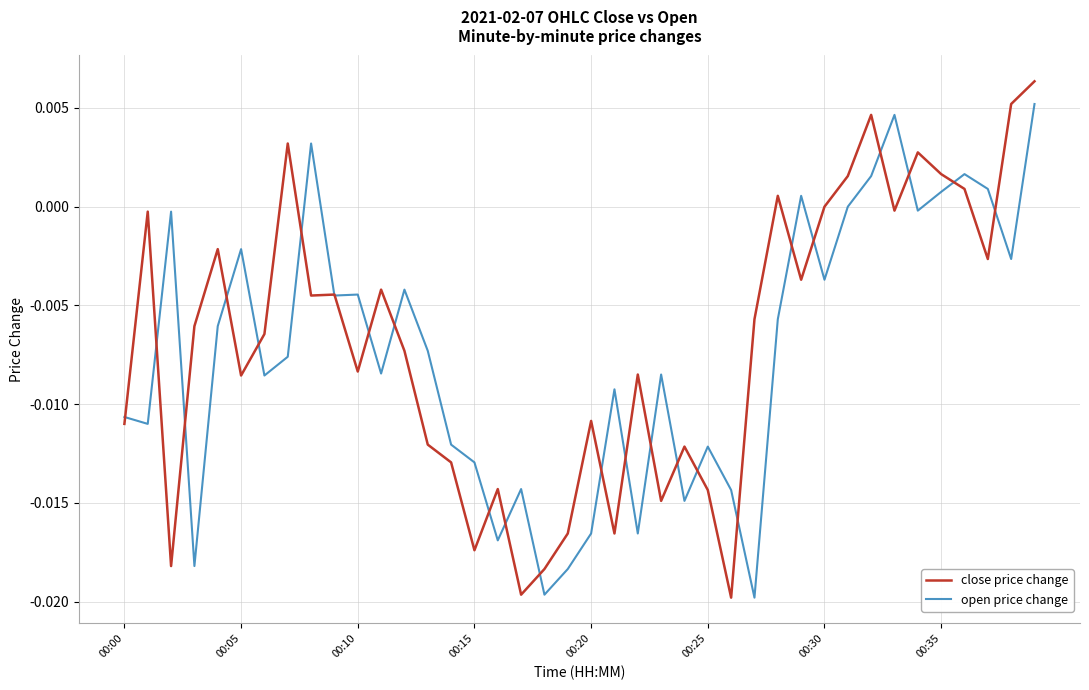

Which series has the largest range (max minus min)?

close price change